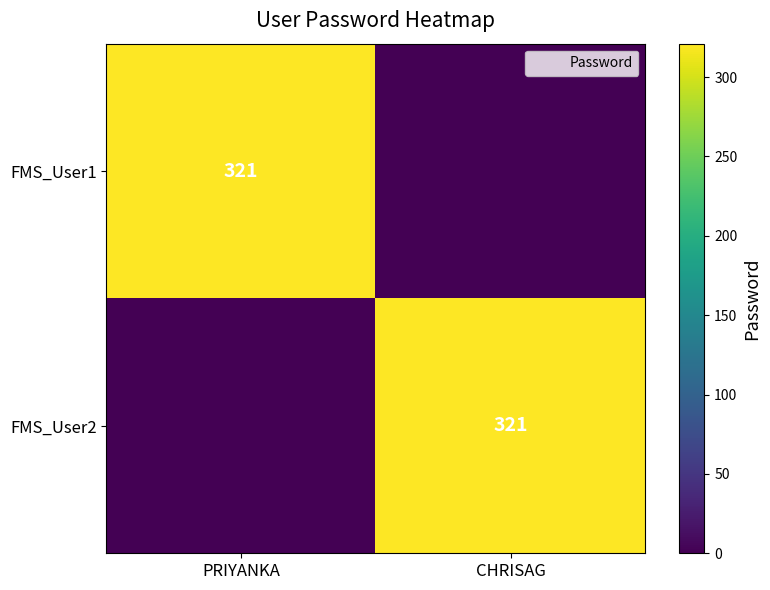

The value of FMS_User2 at CHRISAG is 428. True or false?

False